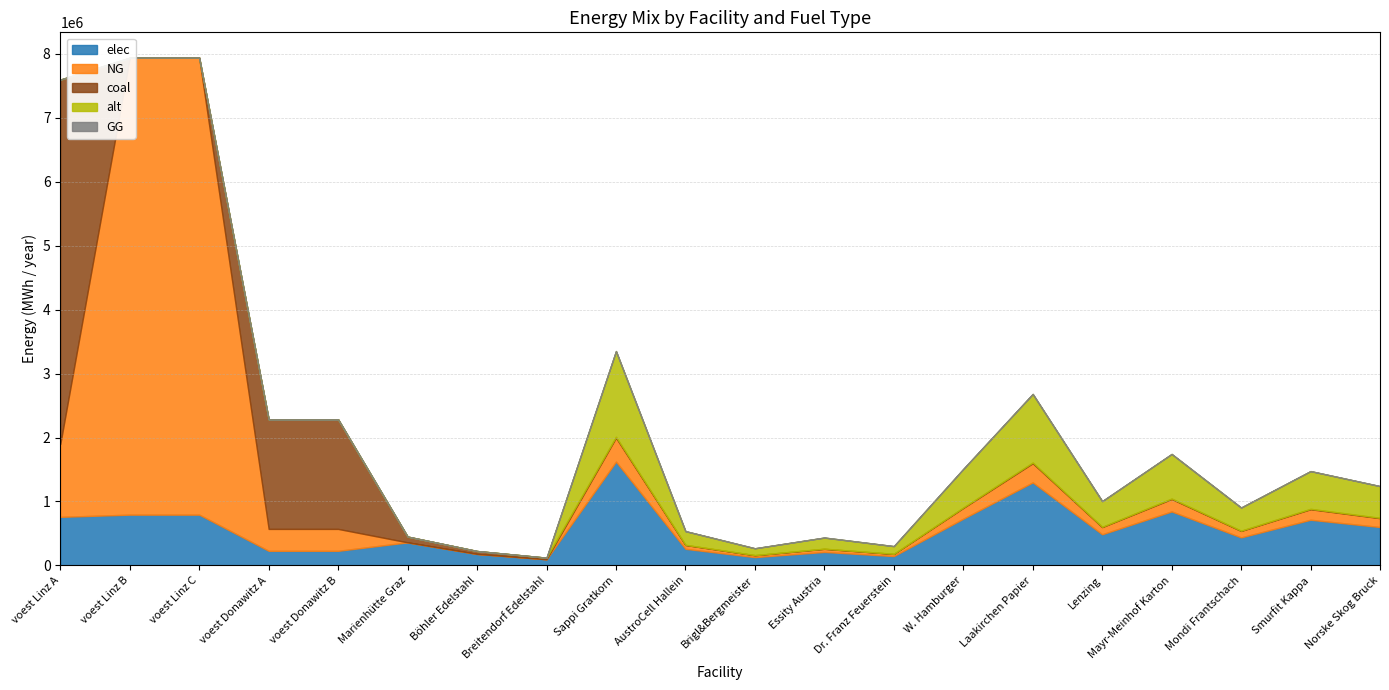

What is the difference between the maximum and minimum values in the alt series?

1340727.9